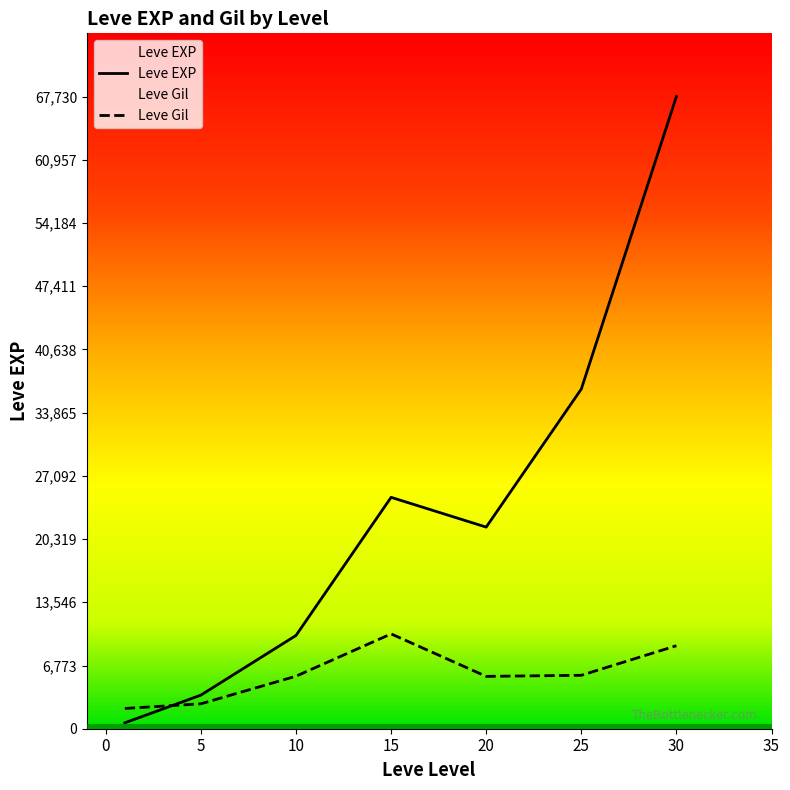

What are all the series names shown in the legend?

Leve EXP, Leve Gil